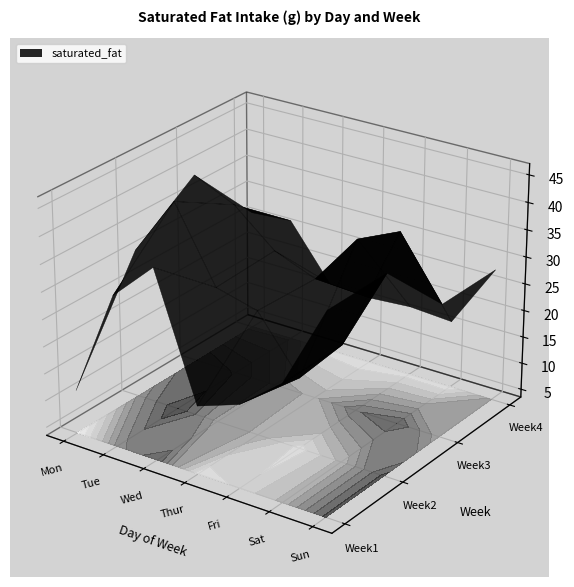

How many data points in Sun are less than 28?

2